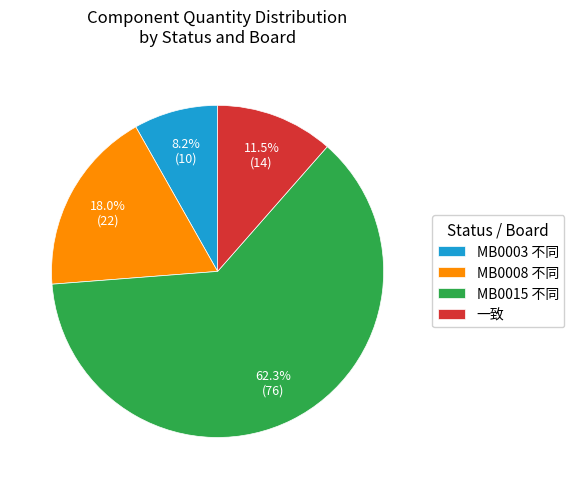

How many slices are in this pie chart?

4